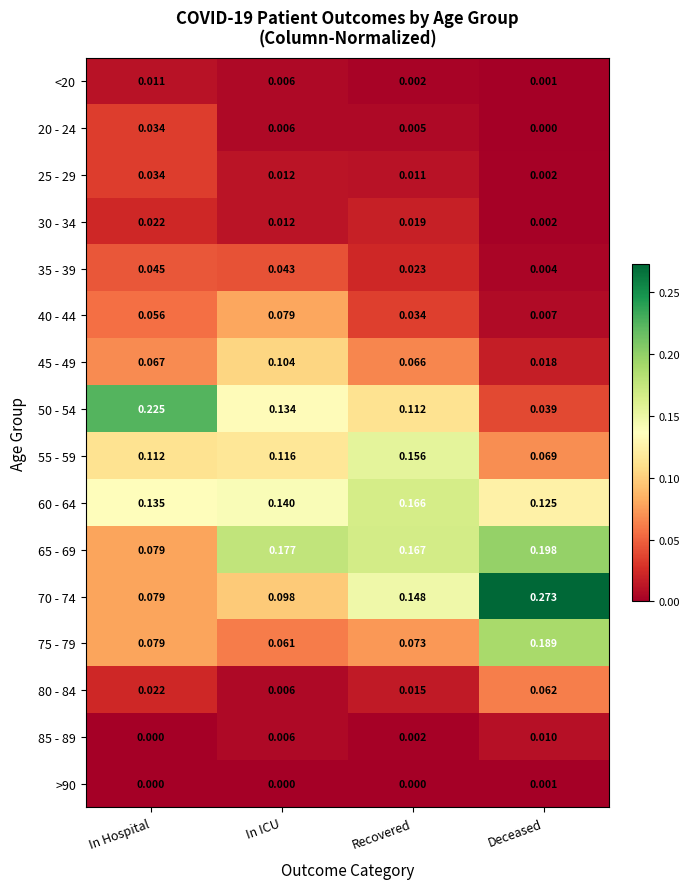

Which category has the lowest value in the 35 - 39 series?

Deceased